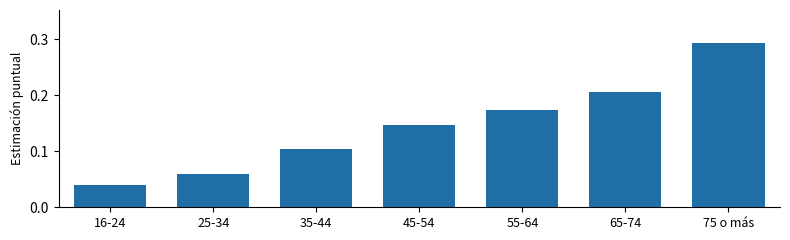

What is the sum of all values?

1.0